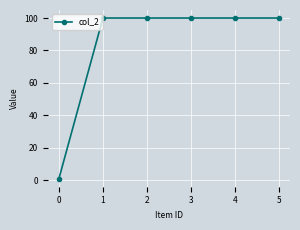

Read the value at 4.

100